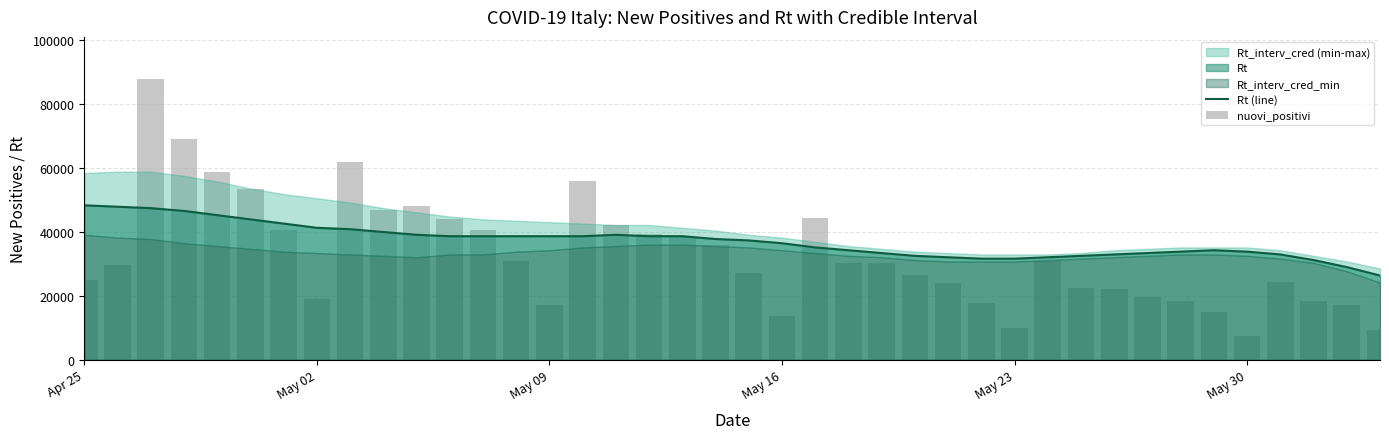

Are the bars horizontal?

No